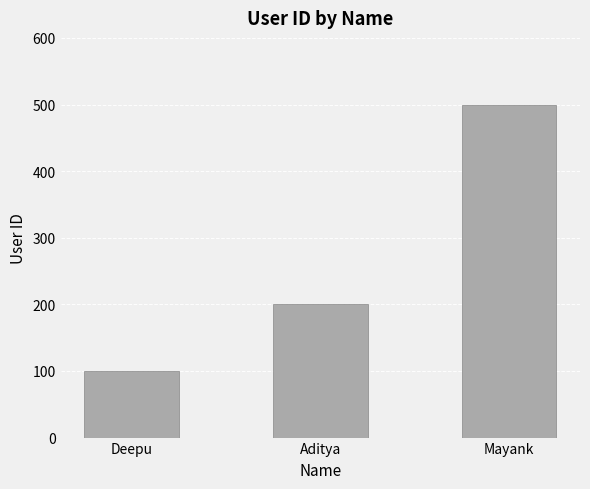

How many bars are there in total?

3